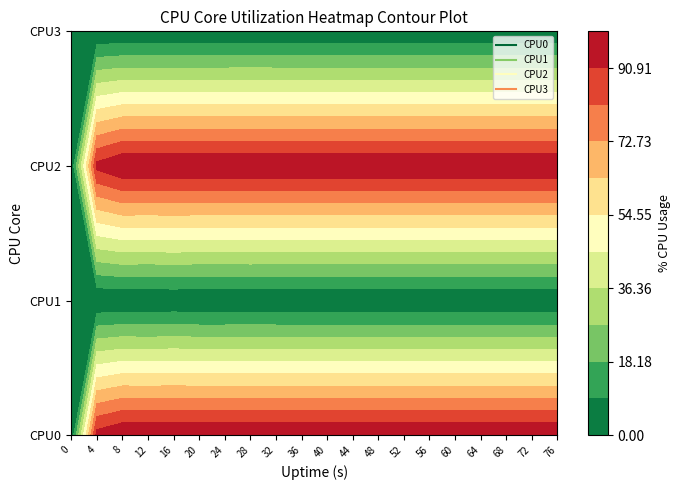

Between 3 and 0, which is larger?

3